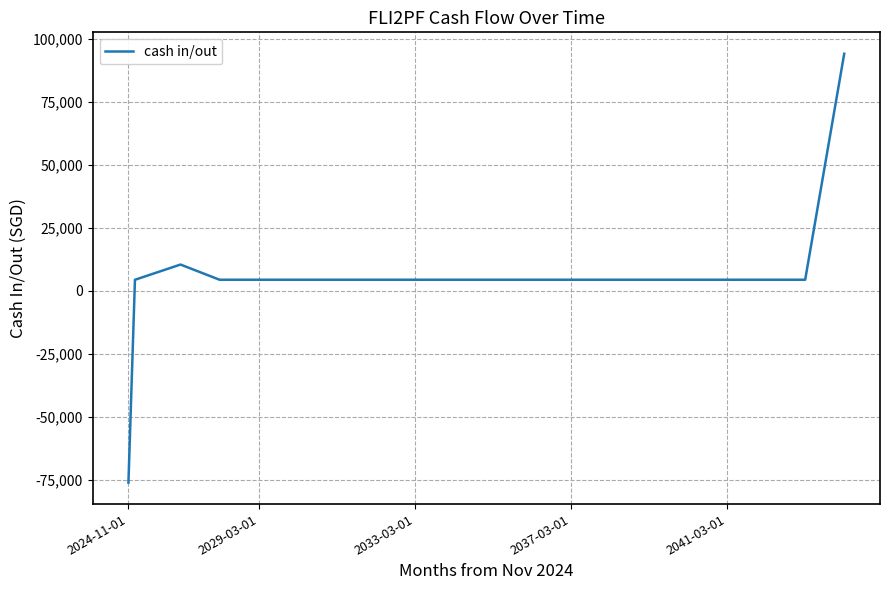

What is the greatest value displayed?

94080.0